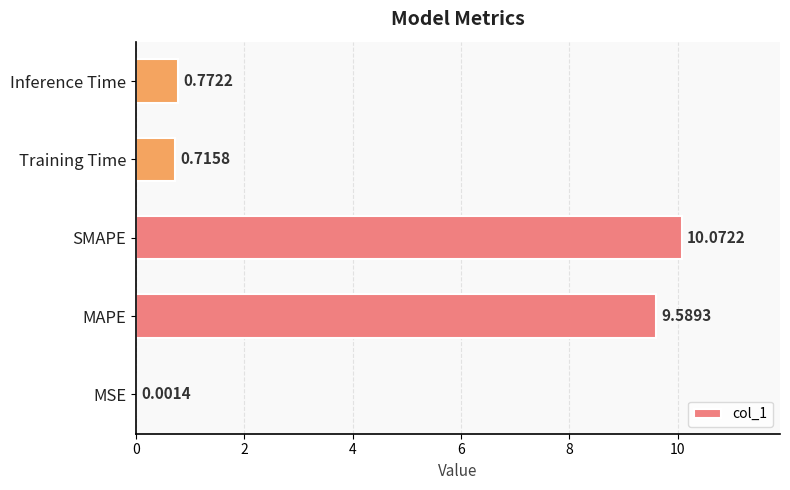

At which label is the value closest to 5?

Inference Time